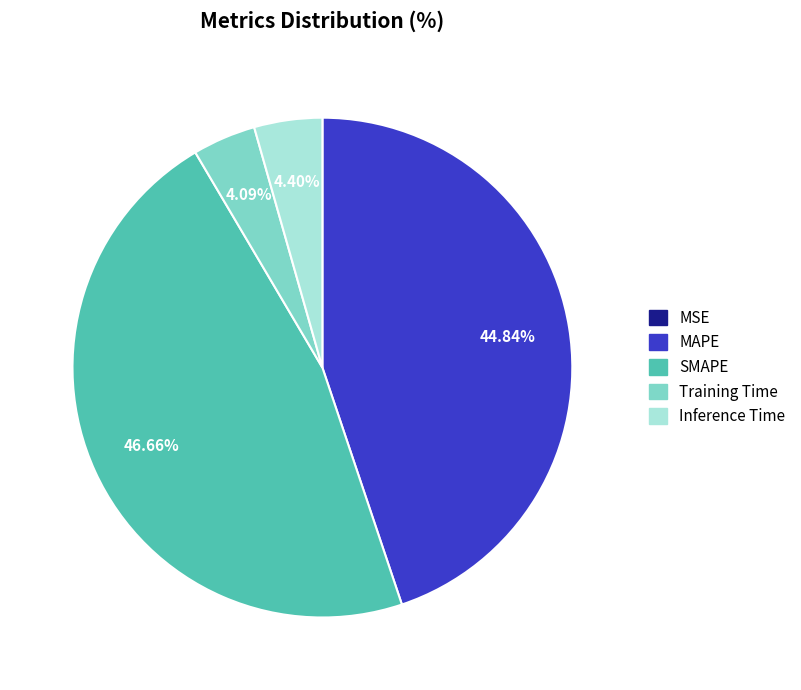

To the nearest percent, what percentage of the pie is Inference Time?

4%